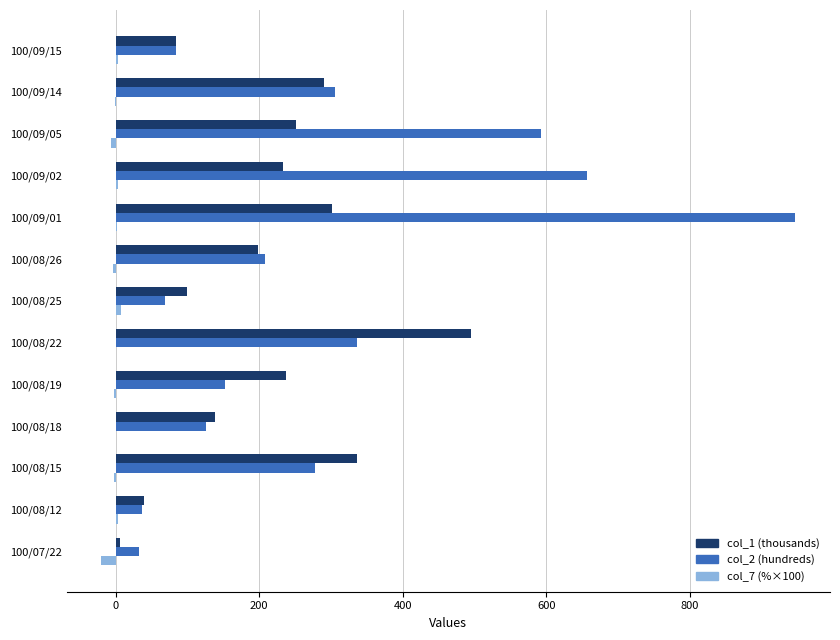

What is the sum of all col_2 (hundreds) values?

3824.3